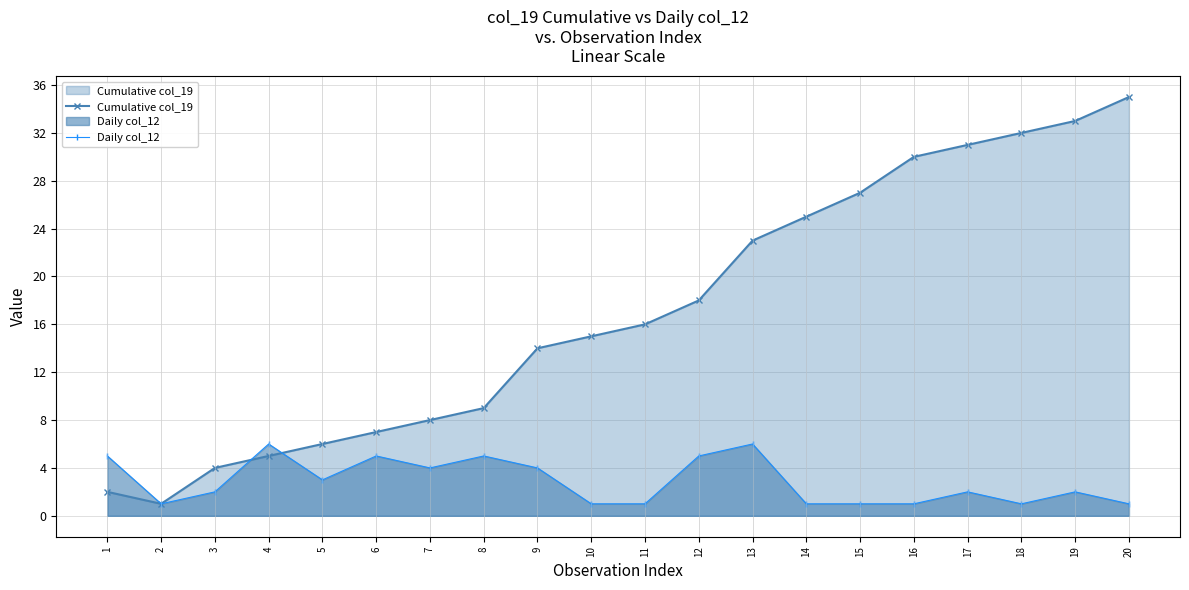

Which series has the largest range (max minus min)?

Cumulative col_19